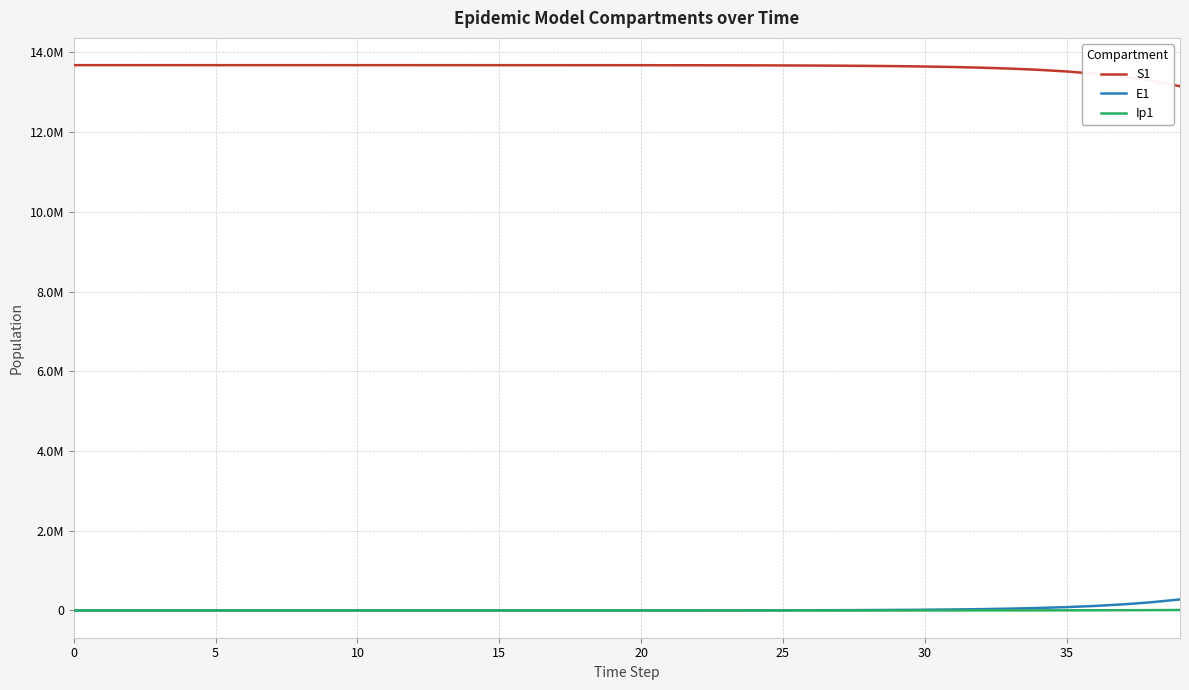

What are all the series names shown in the legend?

S1, E1, Ip1